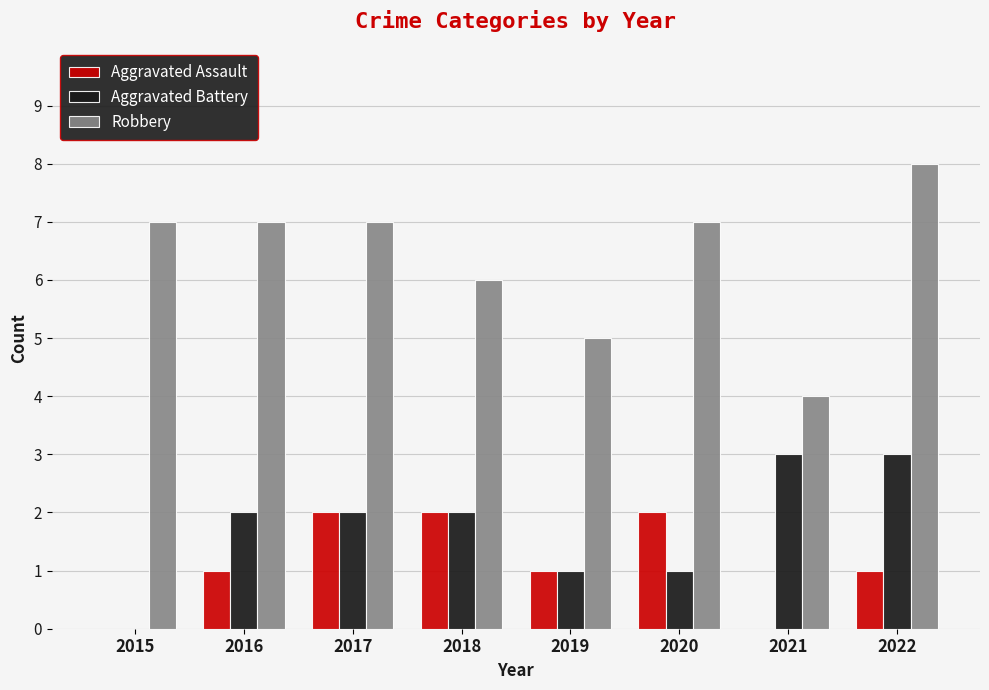

What is the average value of the Robbery series?

6